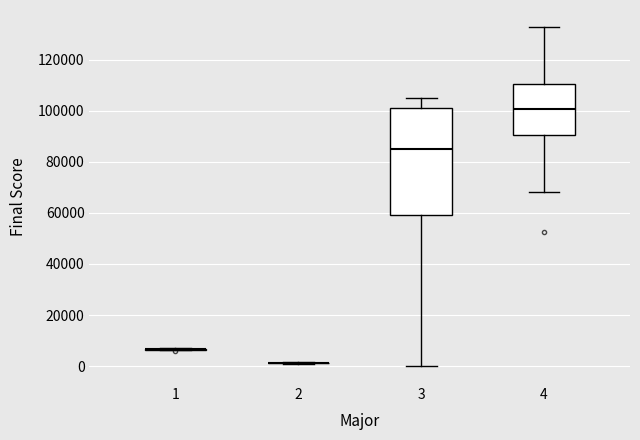

Where does the median line of the box at x = 4 sit on the y-axis? The values are not printed on the chart, so give them approximately, as read against the axis.

100000